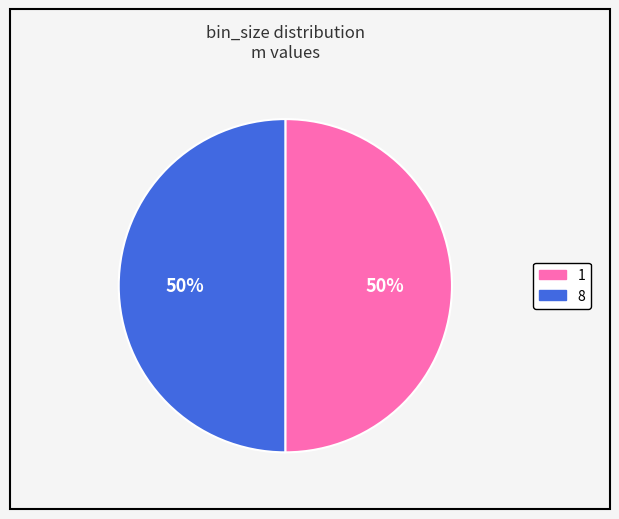

To the nearest percent, what is the average slice percentage?

50%